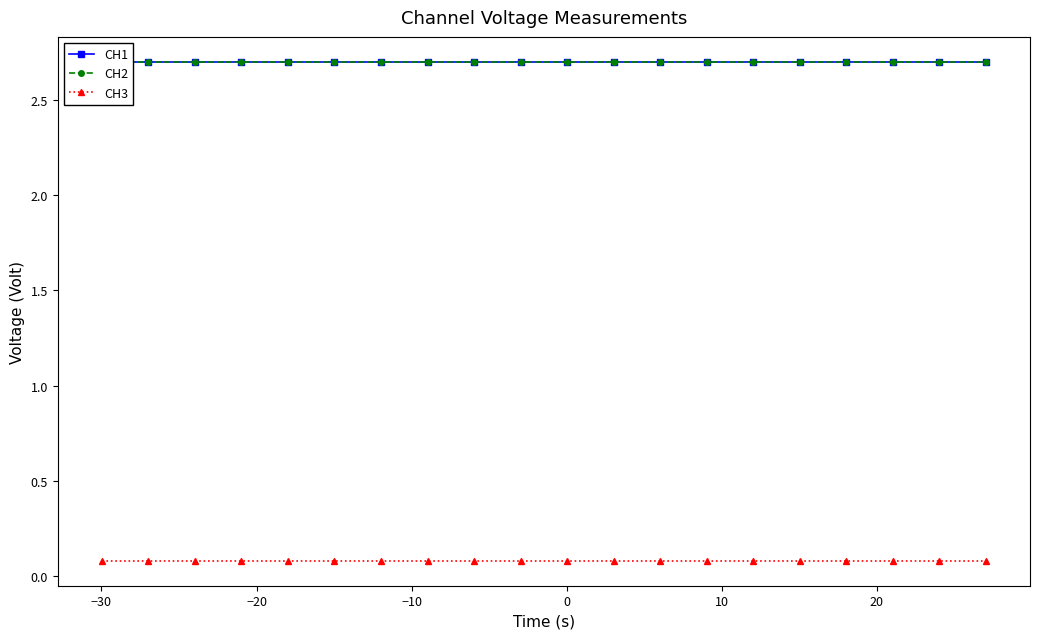

True or false: CH3 has a value of 0.1 at −30.

False